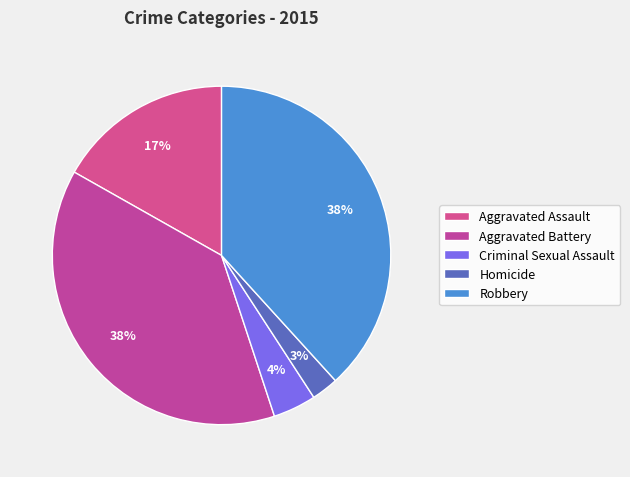

To the nearest percent, what portion does Homicide represent?

3%